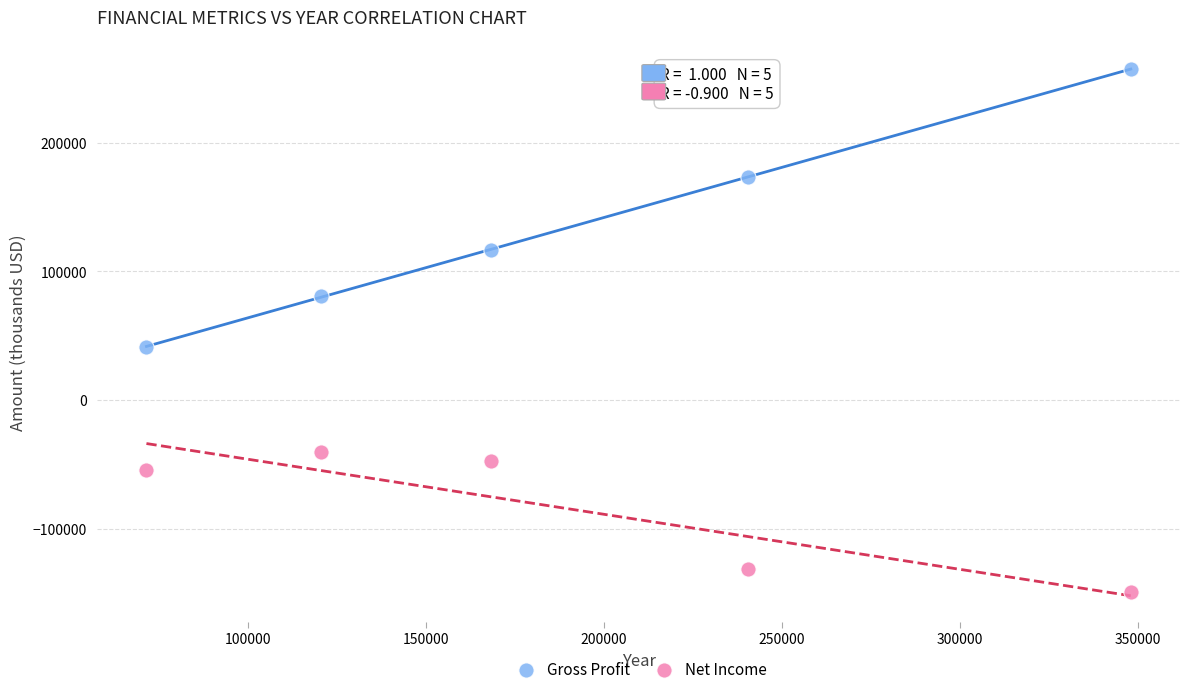

Across all data points, what is the average X value?

189780